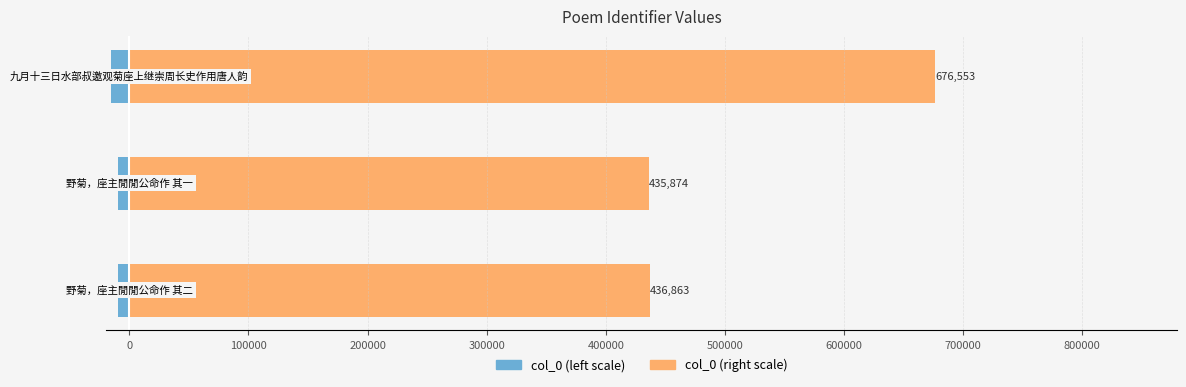

What is the value of the col_0 (right) bar at the 1st from the left?

436863.0